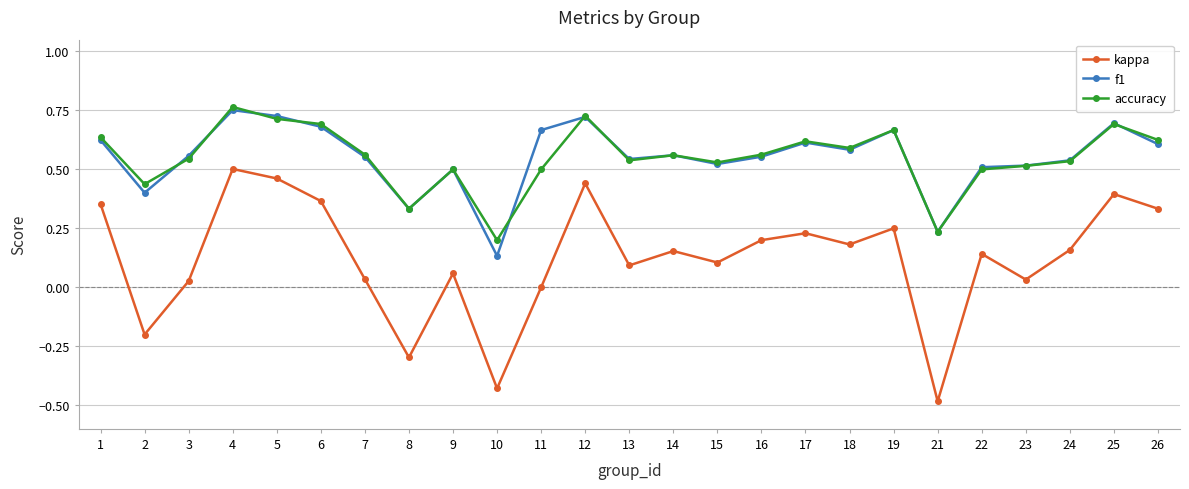

Is the value of kappa at 12 greater than the value of f1 at 4?

No